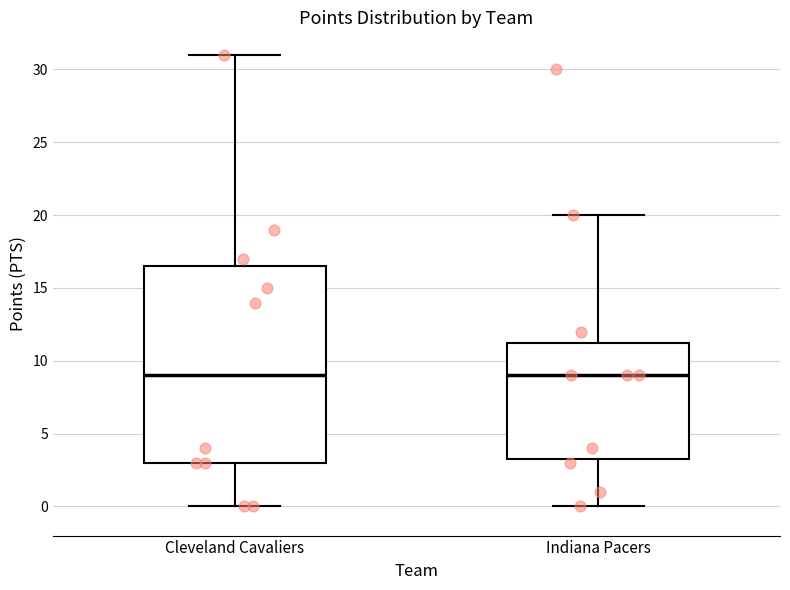

Reading left to right, read every box against the y-axis: the position of its median line, the range the box covers, and the ends of its whiskers. The values are not printed on the chart, so give them approximately, as read against the axis.

Cleveland Cavaliers: median 9.0, box 3.0 to 16.5, whiskers 0.0 to 31.0
Indiana Pacers: median 9.0, box 3.5 to 11.5, whiskers 0.0 to 20.0